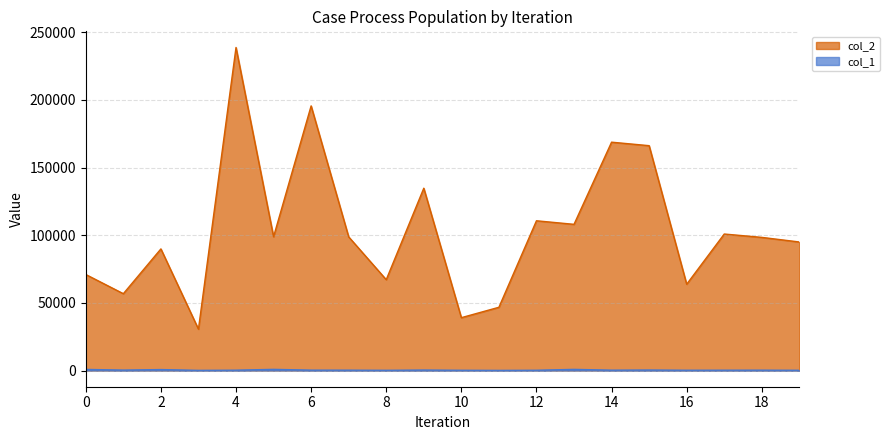

What is the average value of the col_2 series?

103994